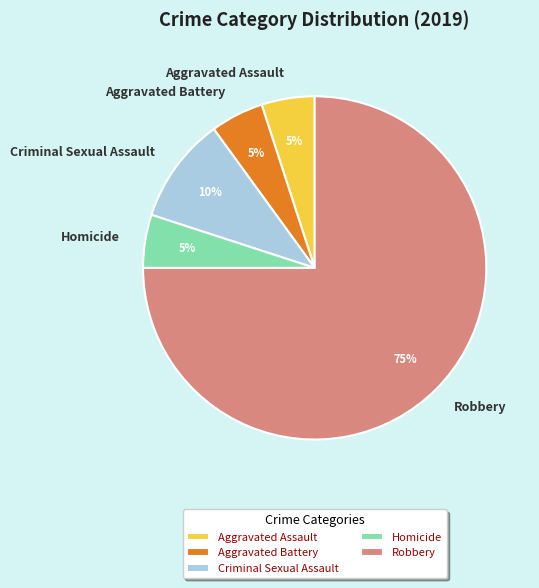

Which has a higher value, Robbery or Homicide?

Robbery